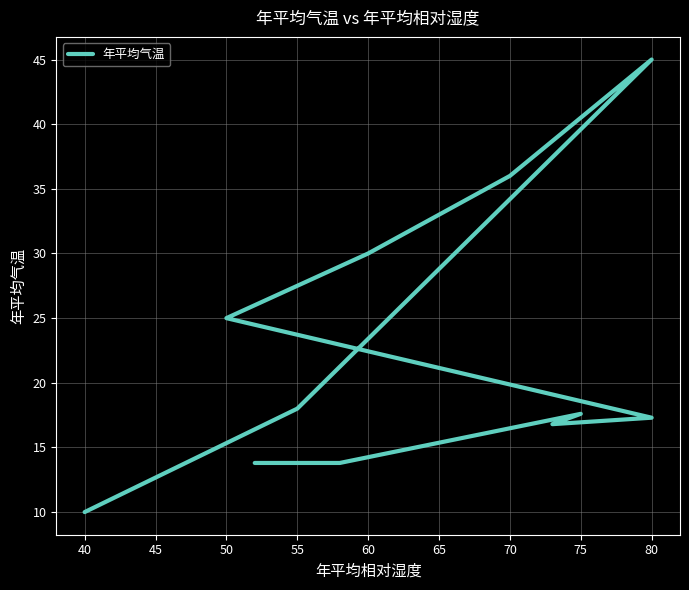

The chart shows a value of 4.2 at 40. True or false?

False